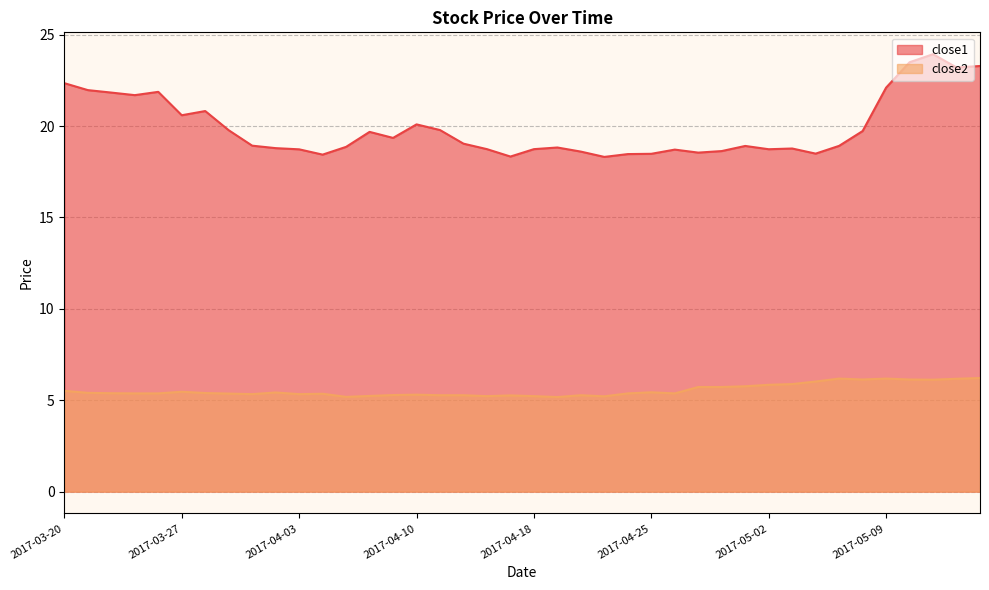

Reading right to left, what are all the values shown in this chart?

close1: 23.3	23.2	23.9	23.5	22.1	19.7	18.9	18.5	18.8	18.7	18.9	18.6	18.6	18.7	18.5	18.5	18.3	18.6	18.8	18.7	18.3	18.7	19.0	19.8	20.1	19.4	19.7	18.9	18.4	18.7	18.8	18.9	19.8	20.8	20.6	21.9	21.7	21.8	22.0	22.4
close2: 6.2	6.2	6.1	6.1	6.2	6.1	6.2	6.0	5.9	5.8	5.8	5.7	5.7	5.4	5.4	5.4	5.2	5.3	5.2	5.2	5.3	5.2	5.3	5.3	5.3	5.3	5.2	5.2	5.4	5.3	5.4	5.3	5.4	5.4	5.5	5.4	5.4	5.4	5.4	5.5